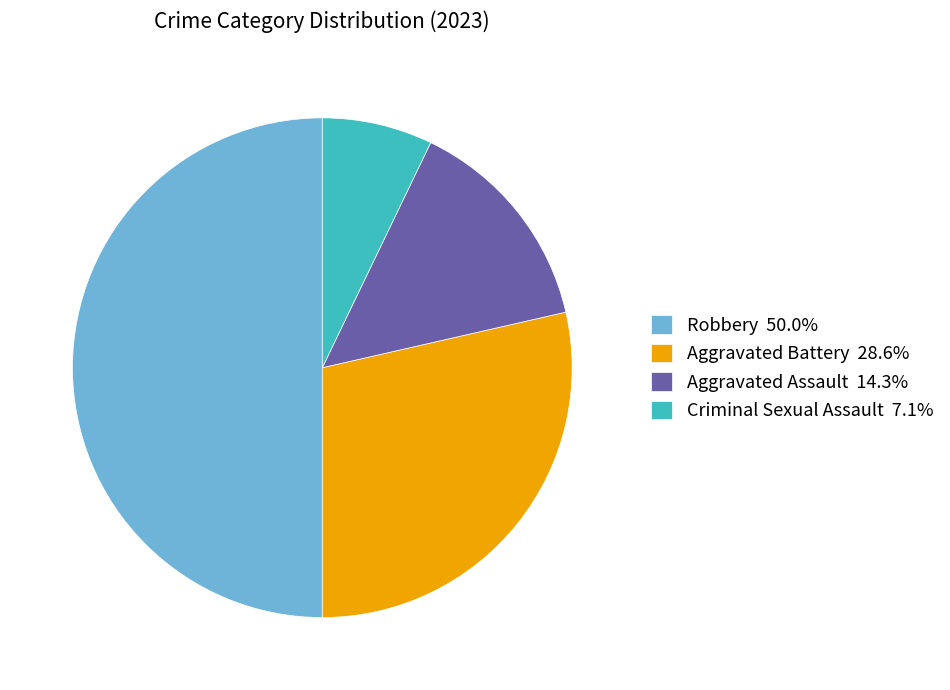

Combined, do Aggravated Battery and Aggravated Assault account for over 50%?

No